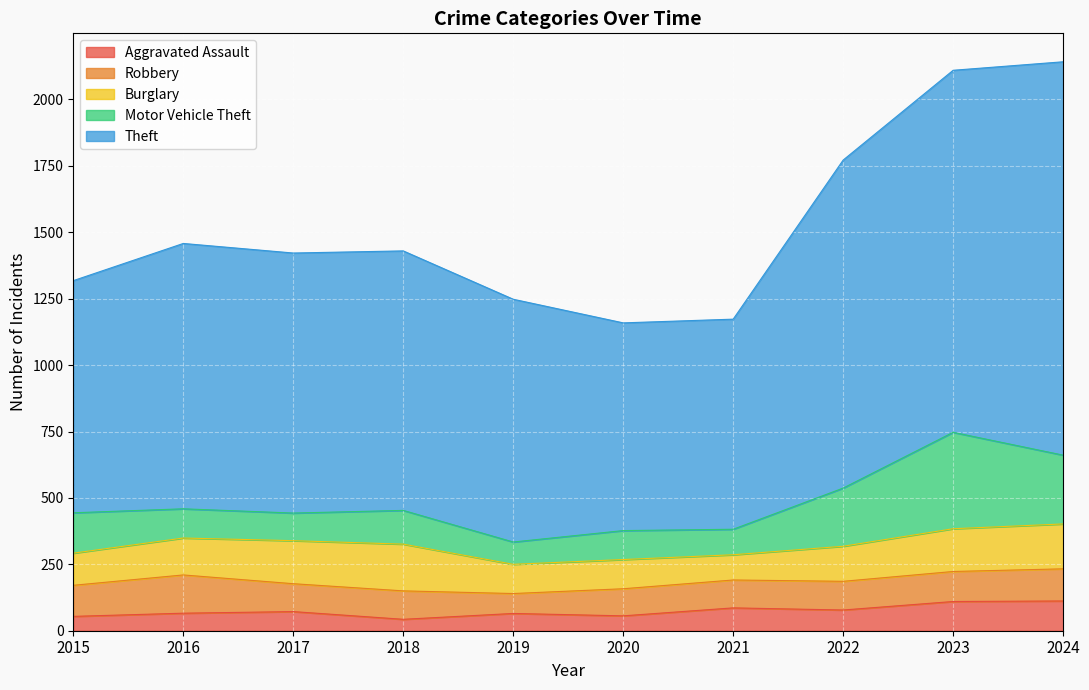

Which series has the largest total across all categories?

Theft